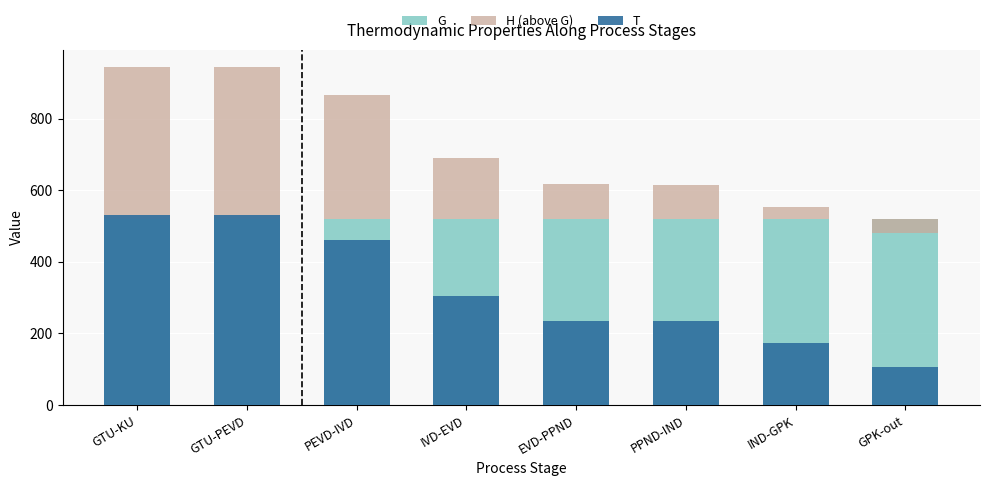

What is the sum of all T values?

2574.0